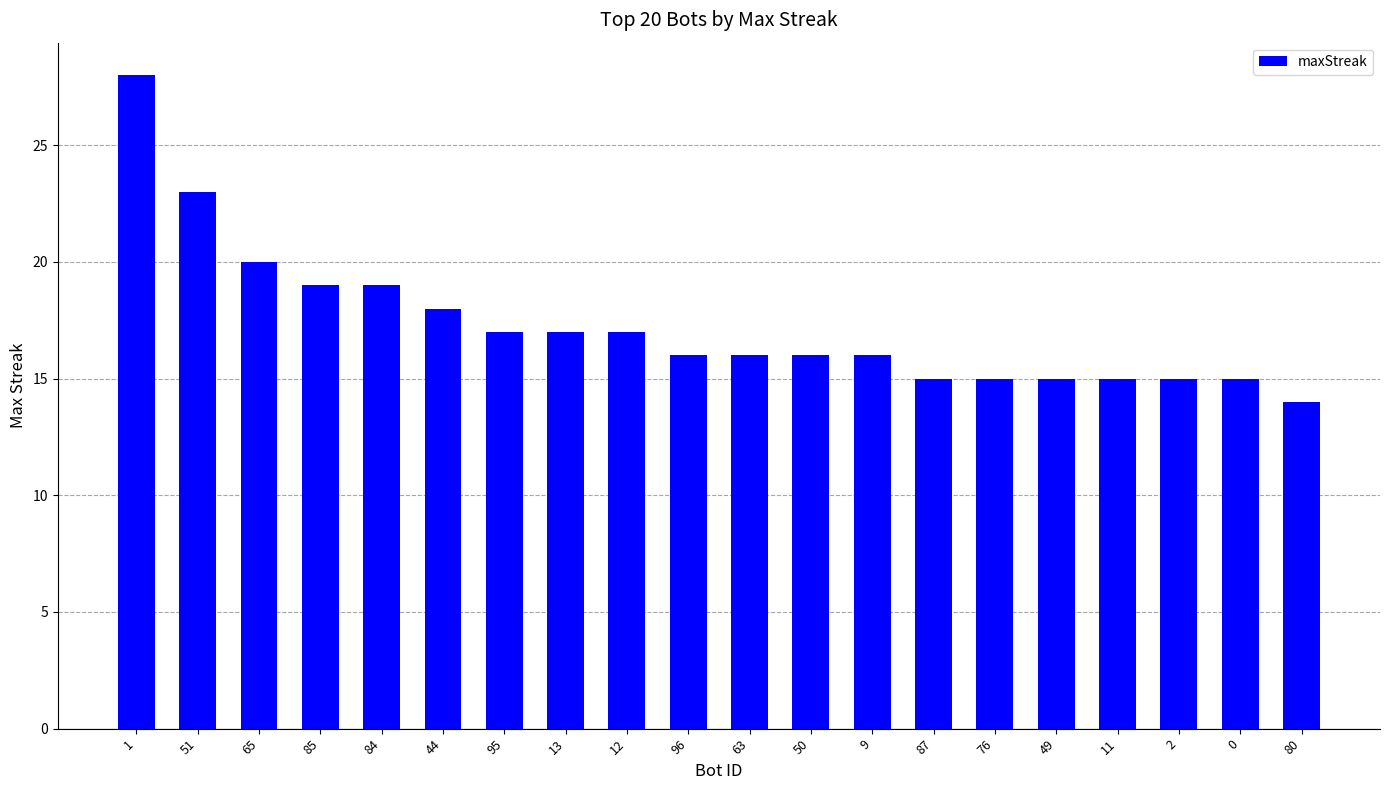

Where does the data first go above 16?

1